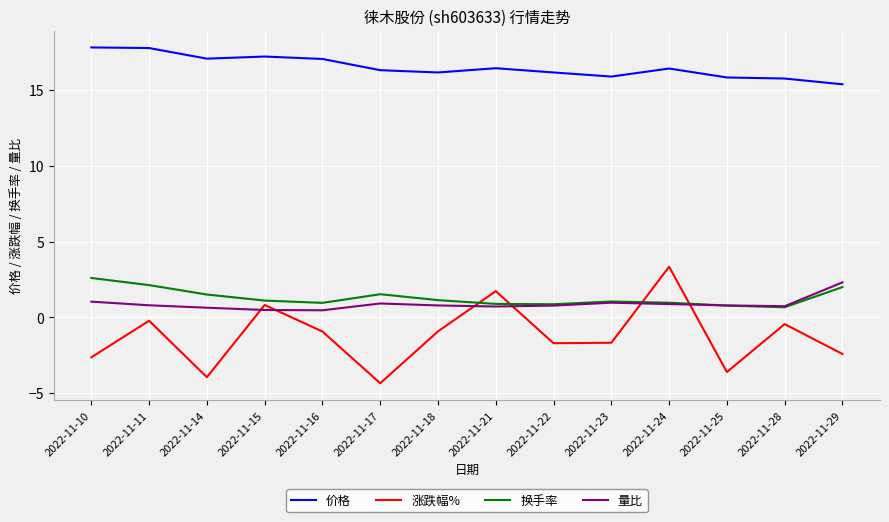

What is the maximum value shown in the chart?

17.8